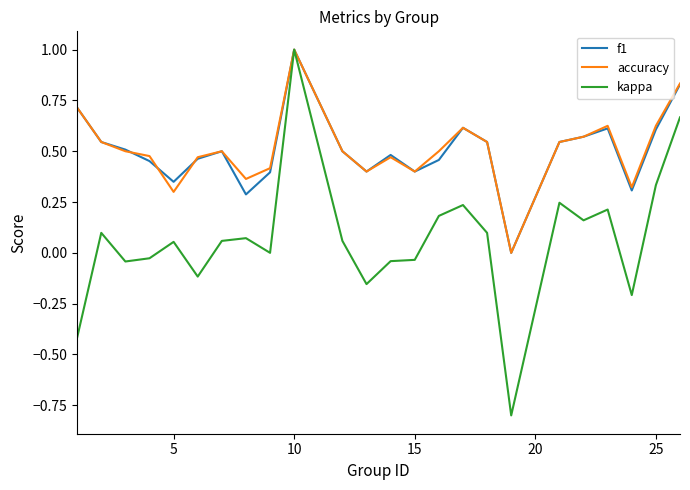

What is the maximum value for accuracy?

1.0